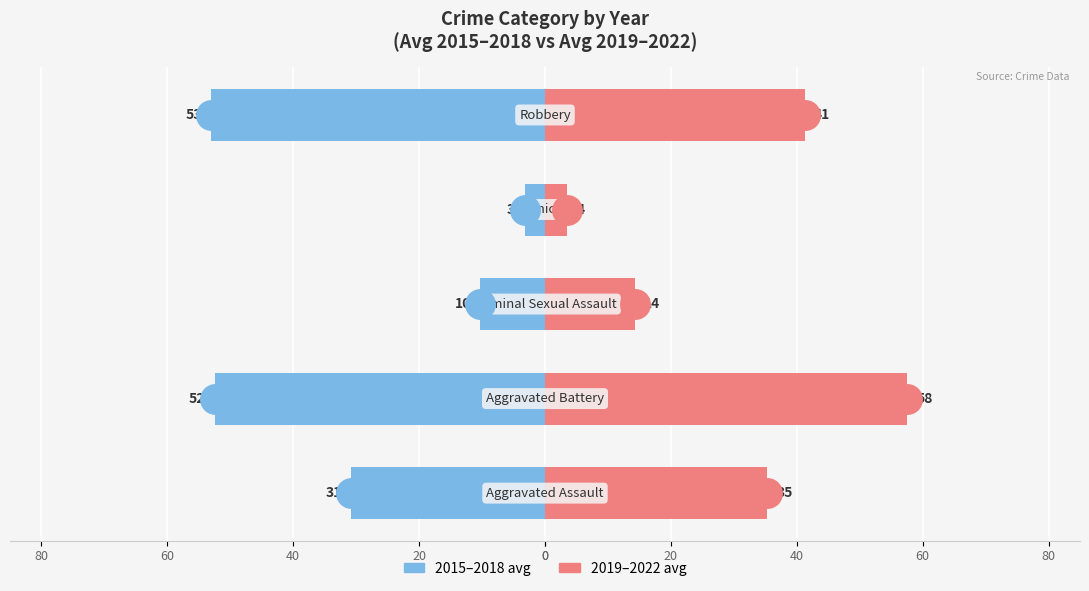

What are all the series names shown in the legend?

2015–2018 avg, 2019–2022 avg